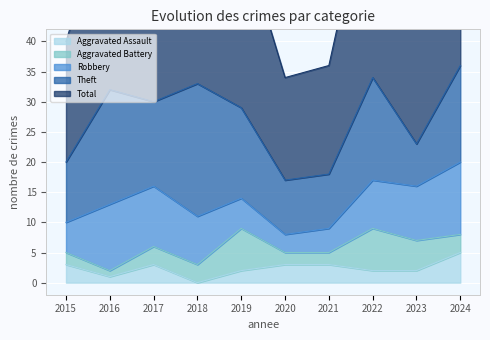

What are all the series names shown in the legend?

Aggravated Assault, Aggravated Battery, Robbery, Theft, Total